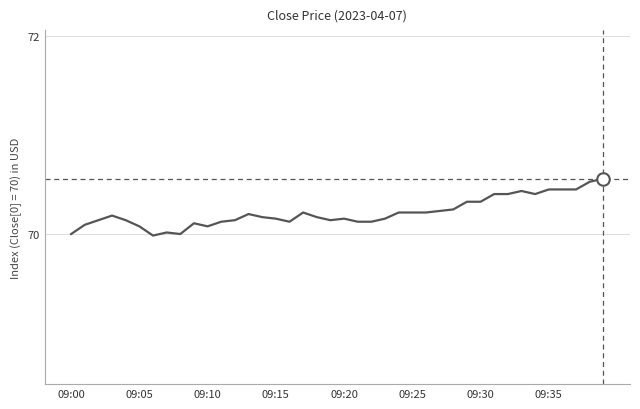

What is the difference between the maximum and minimum values?

0.6